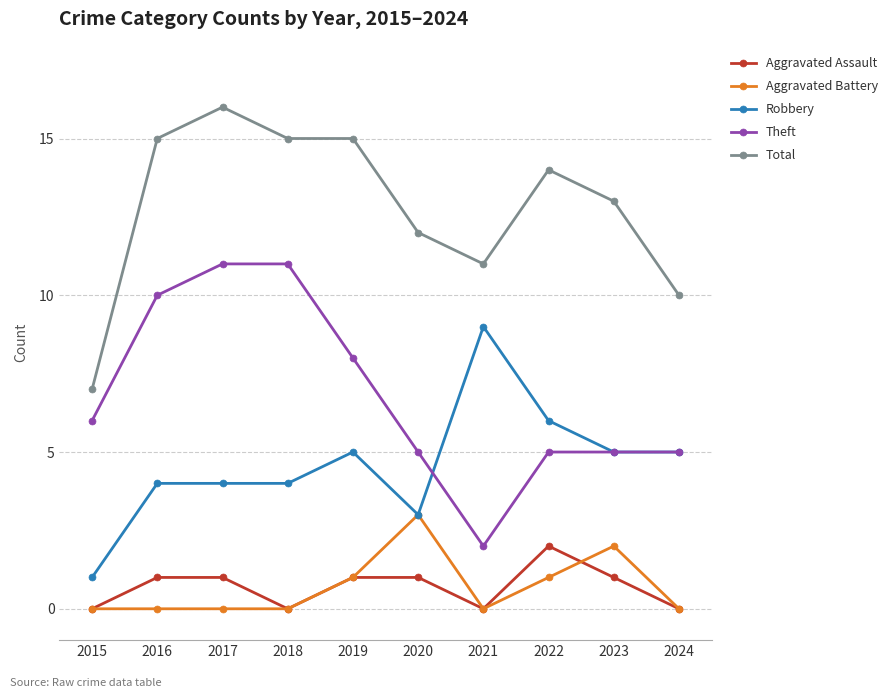

The Theft series shows 1 at 2024. True or false?

False